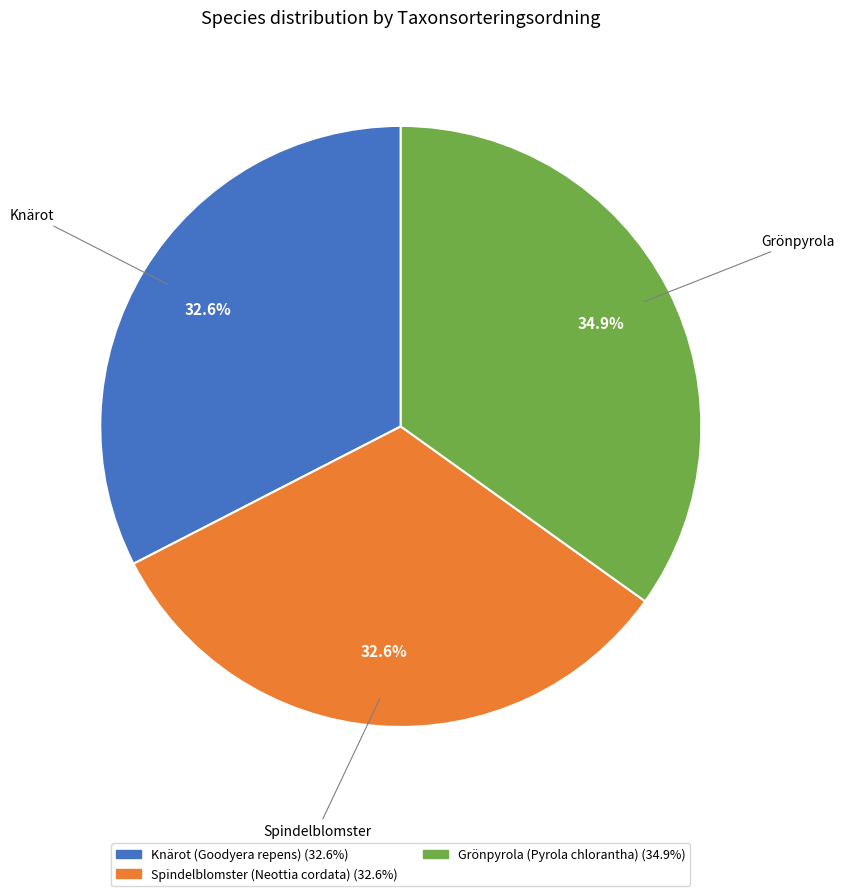

To the nearest percent, what is the average slice percentage?

33%